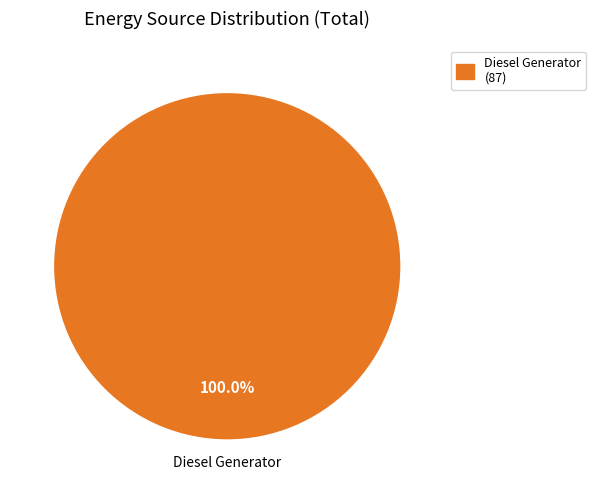

Rank the categories by value from lowest to highest.

Diesel Generator (87)